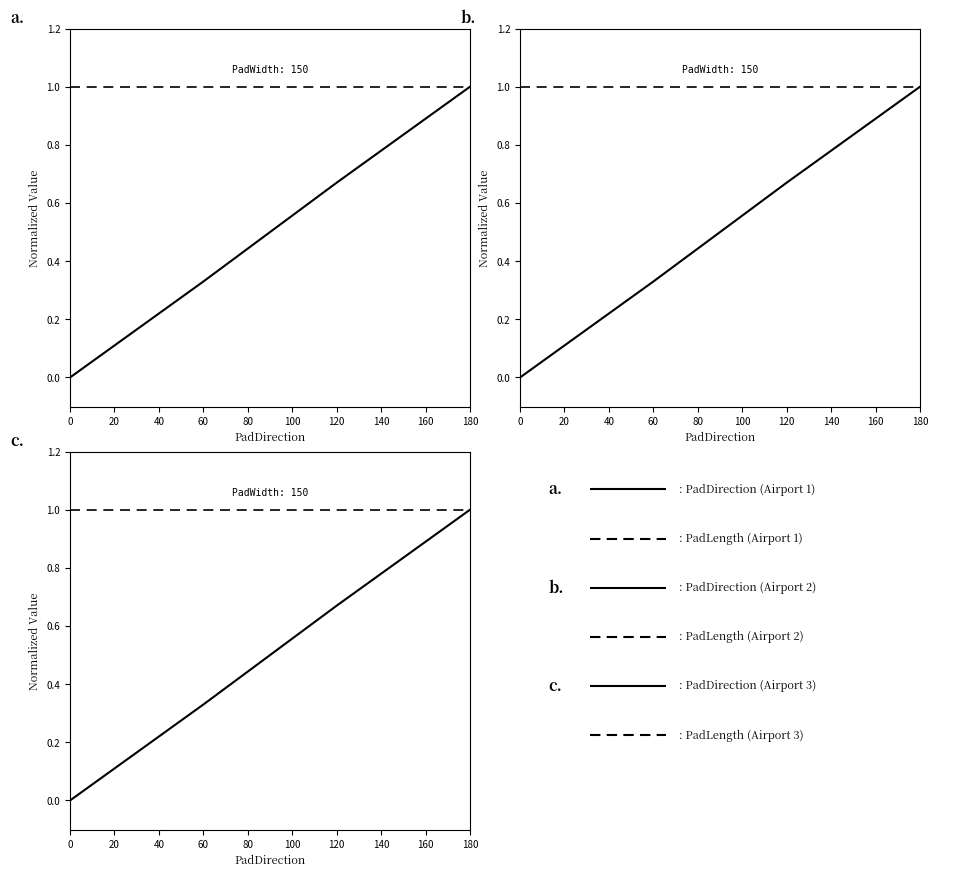

True or false: PadDirection (Airport 3) has more than 0 points higher than both neighbors.

False